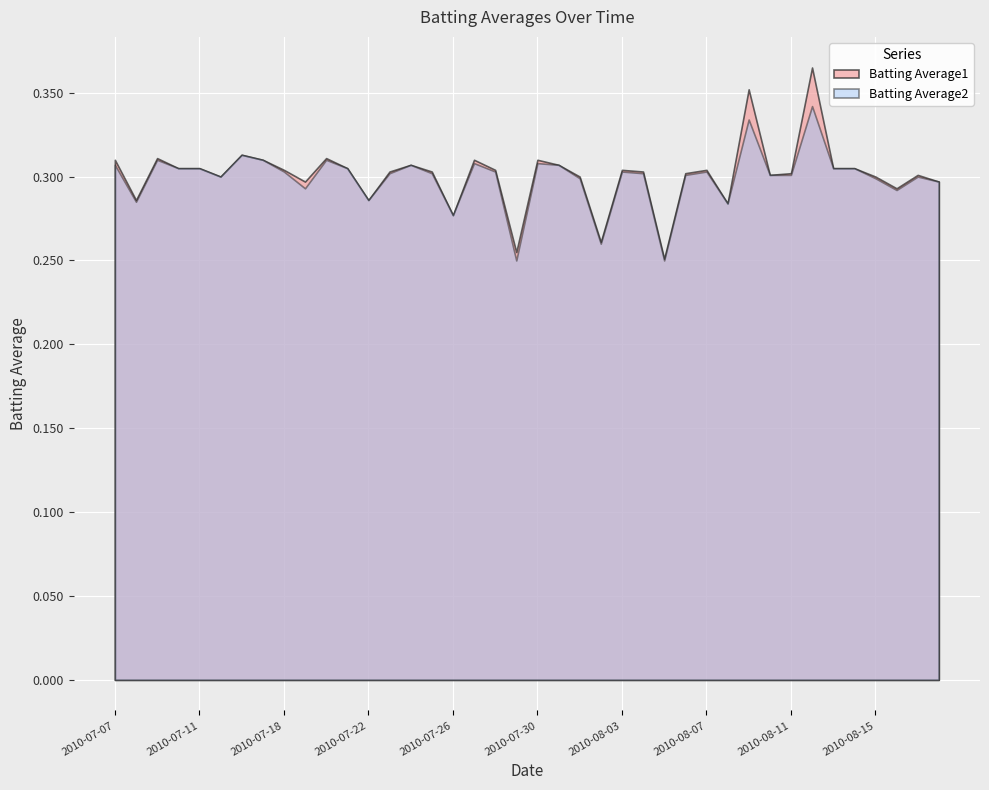

What is the sum of the Batting Average1 values at 2010-08-15 and 2010-08-11?

0.6